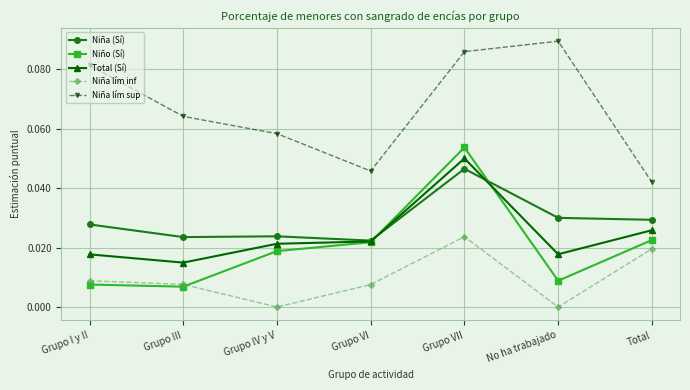

Which series changed the most between Grupo IV y V and No ha trabajado?

Niña lím sup